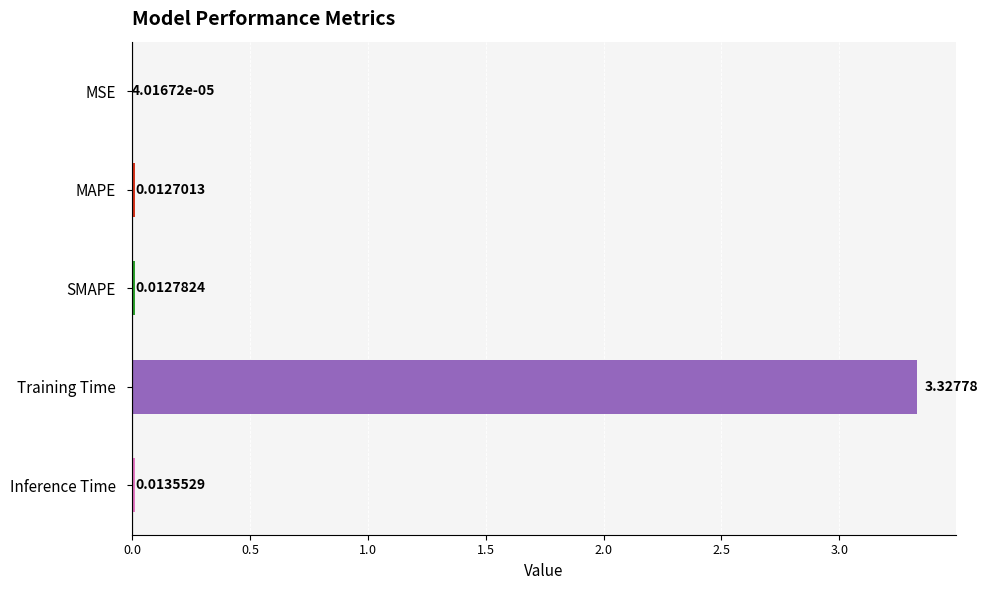

Count the number of categories in the chart.

5